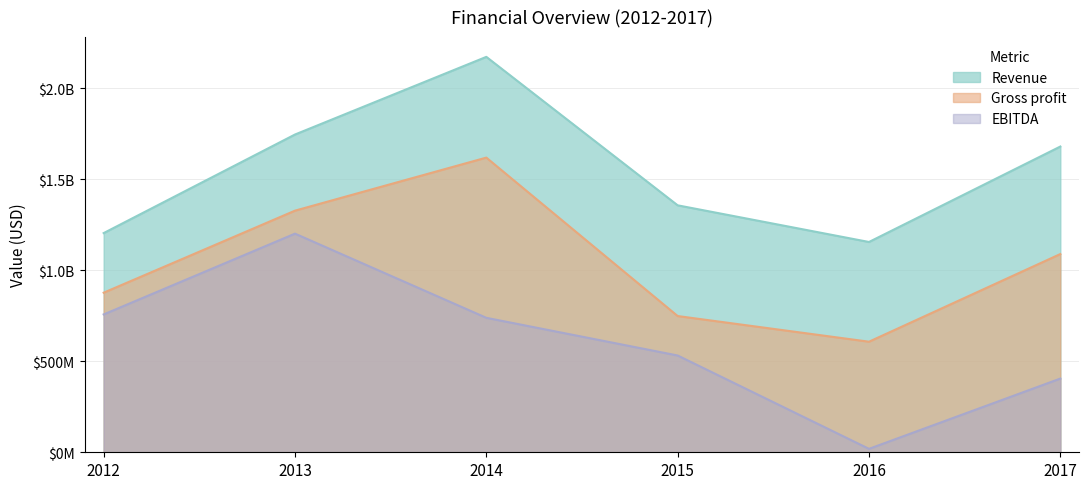

Reading left to right, transcribe all the data shown in this chart.

Revenue: 2012=1204546000	2013=1746278000	2014=2173011000	2015=1357150000	2016=1155677000	2017=1680207000
Gross profit: 2012=877016000	2013=1327832000	2014=1619385000	2015=748696000	2016=607654000	2017=1089376000
EBITDA: 2012=757538000	2013=1201532000	2014=738946000	2015=531849000	2016=18865000	2017=405059000